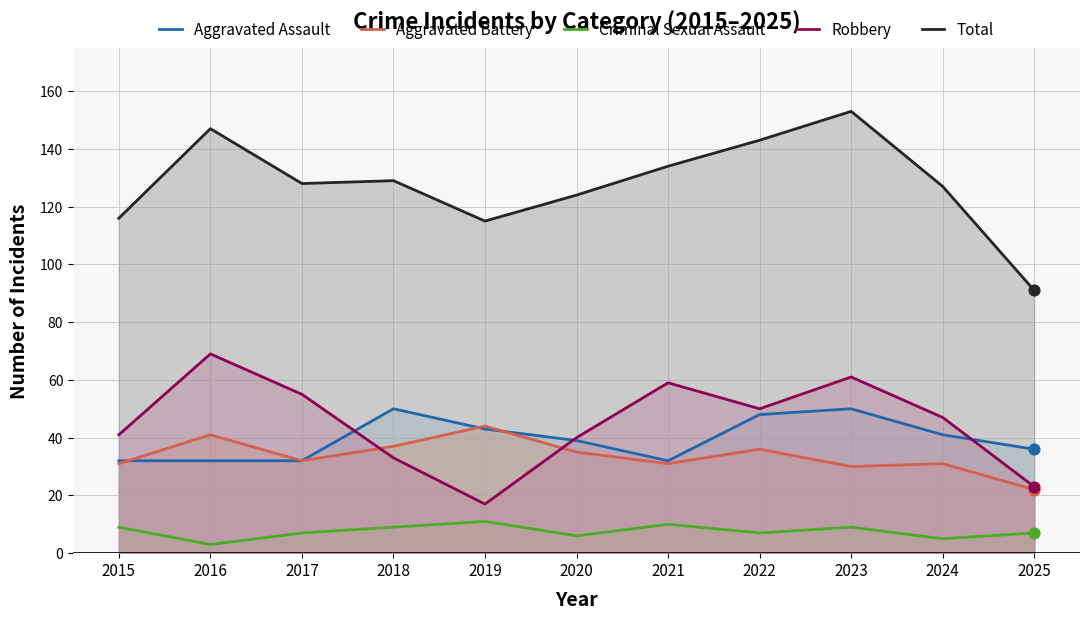

At which category is the sum across all series the highest?

2023